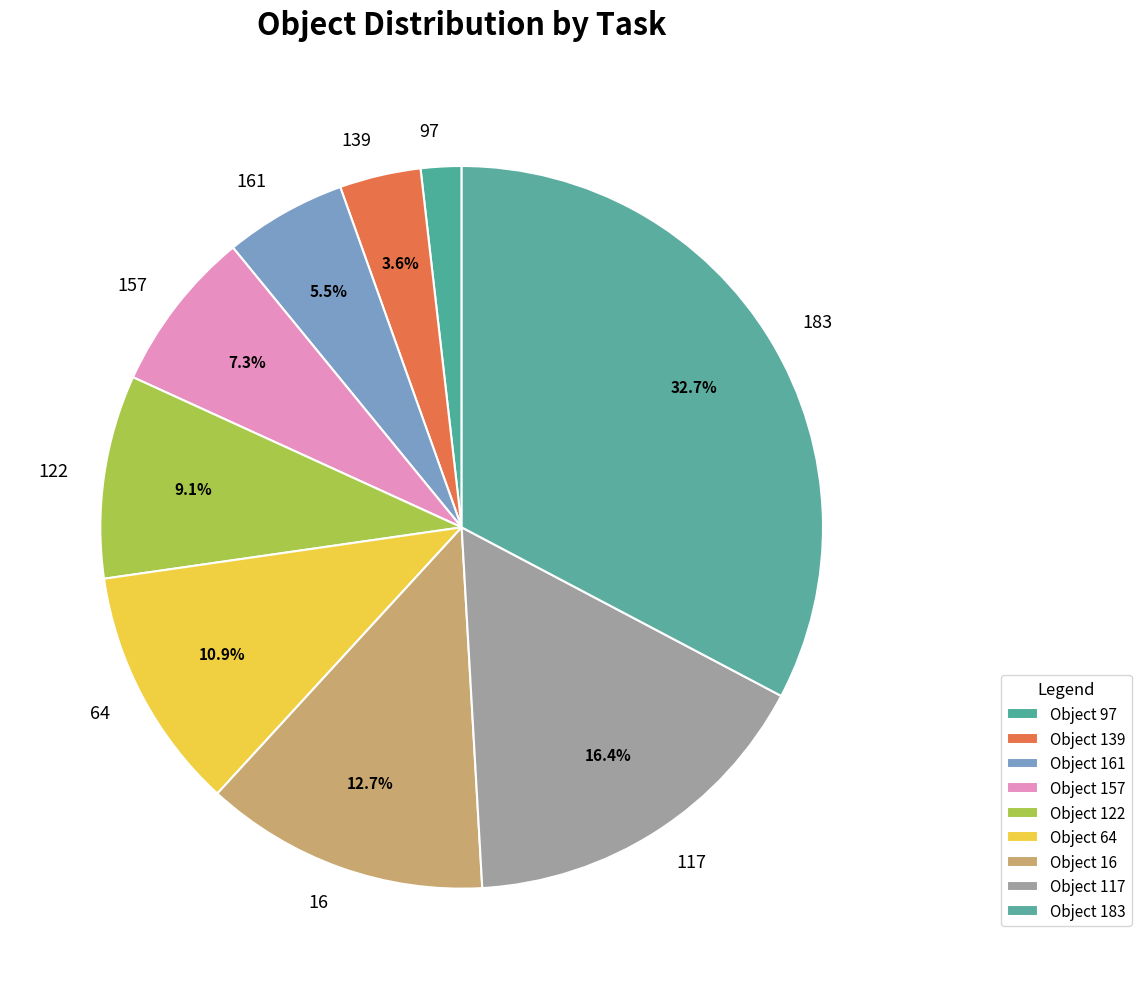

Count the number of slices in the pie.

9